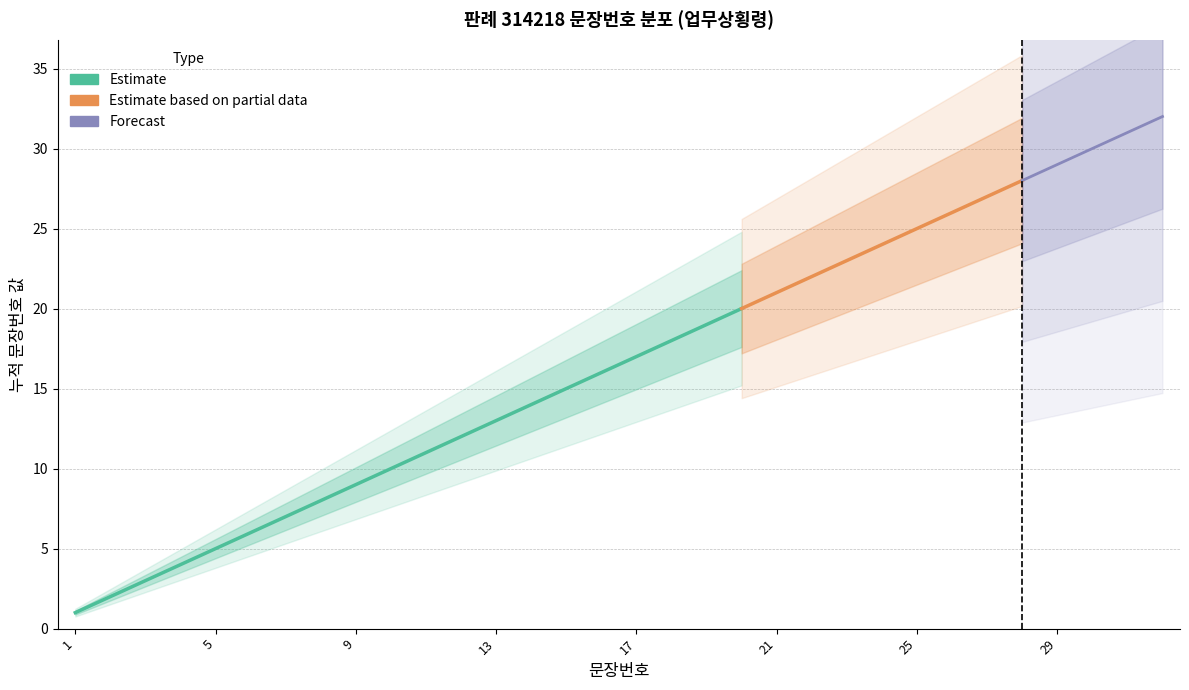

Approximately how many times larger is the value at 5 compared to 24?

0.2